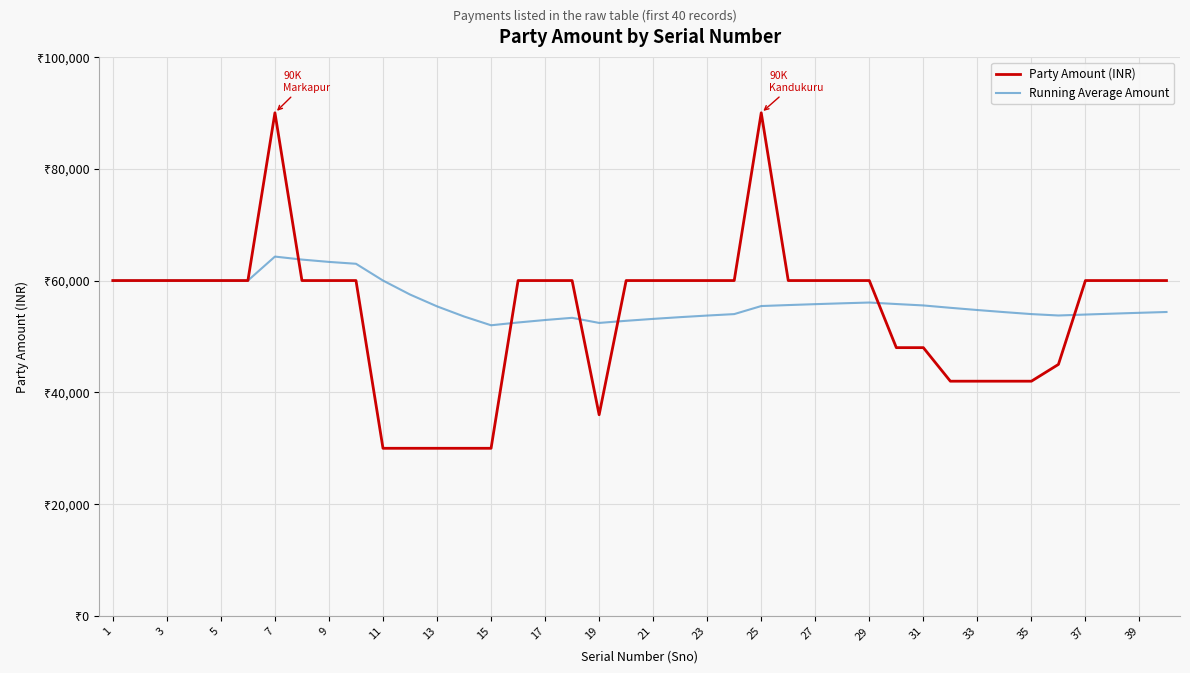

What are all the series names shown in the legend?

Party Amount (INR), Running Average Amount